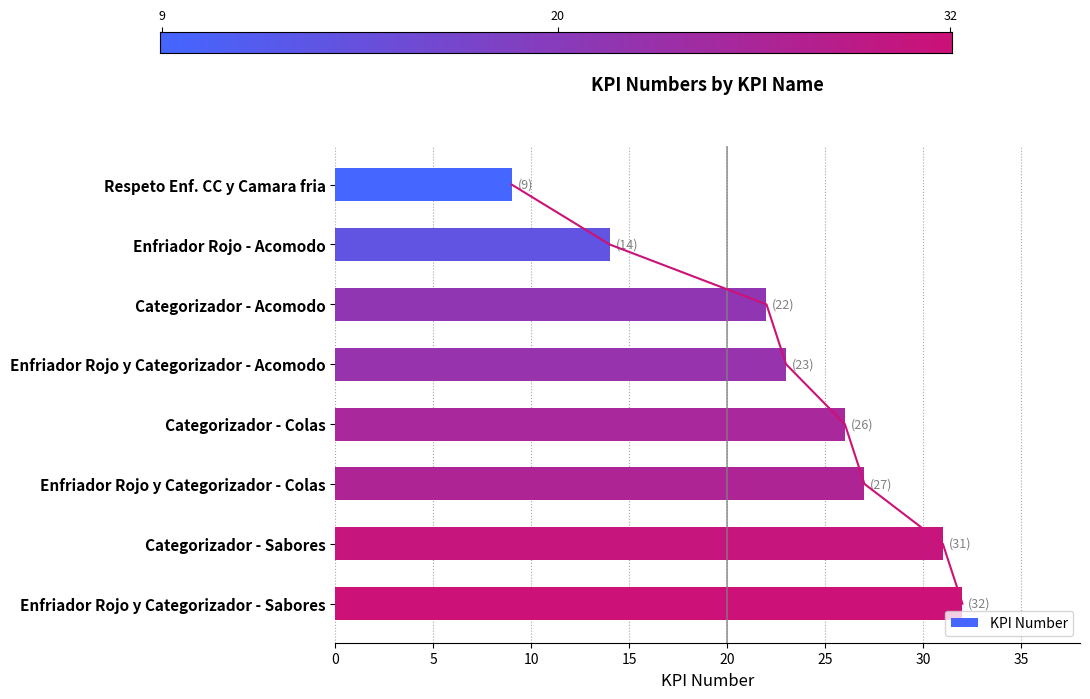

What is the greatest value displayed?

32